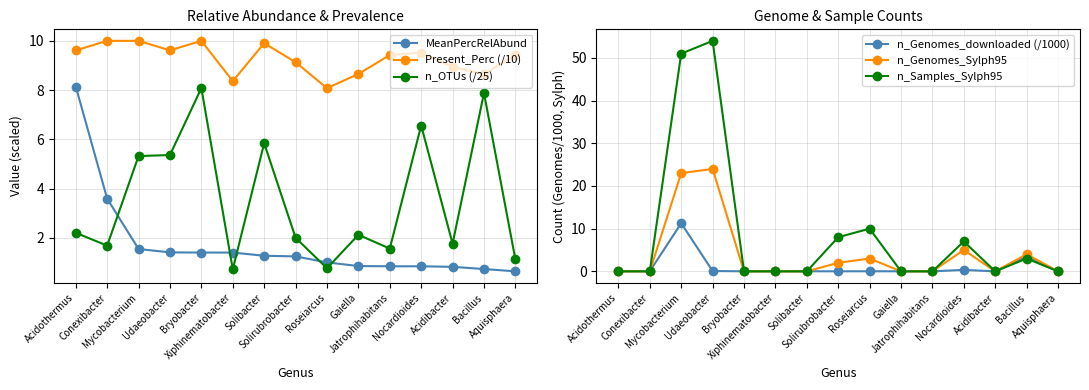

What is the difference between the second highest and second lowest values in the n_Samples_Sylph95 series?

51.0